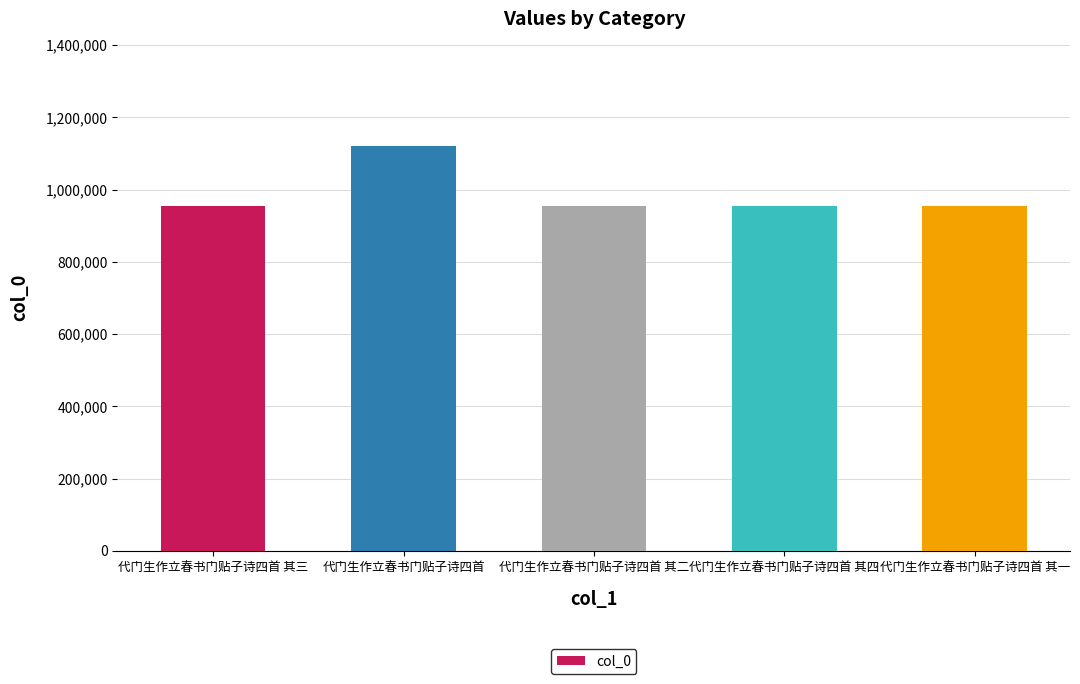

Where is the data nearest to the value 1038662?

代门生作立春书门贴子诗四首 其一